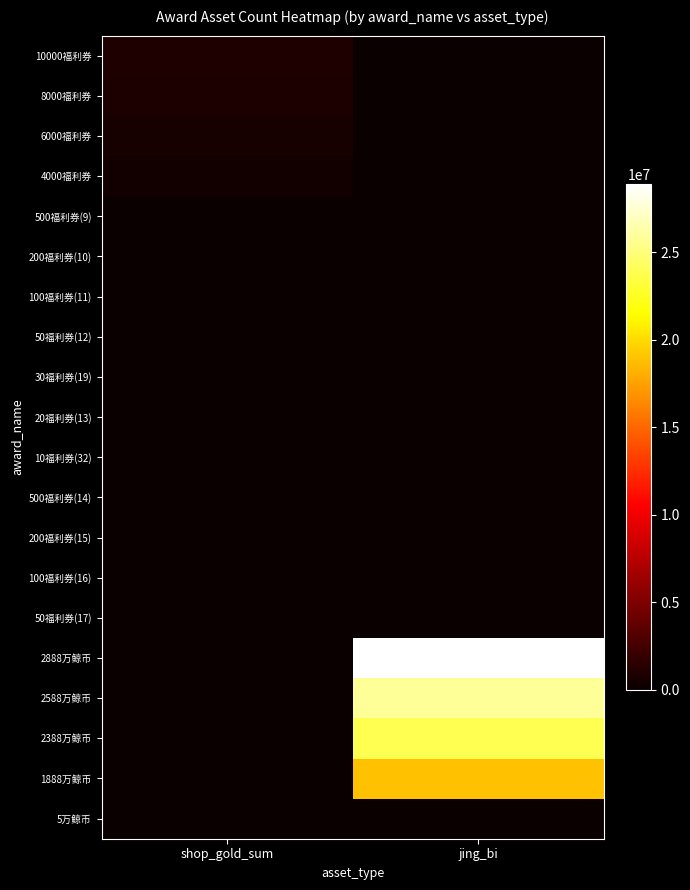

How many categories are shown in the chart?

2